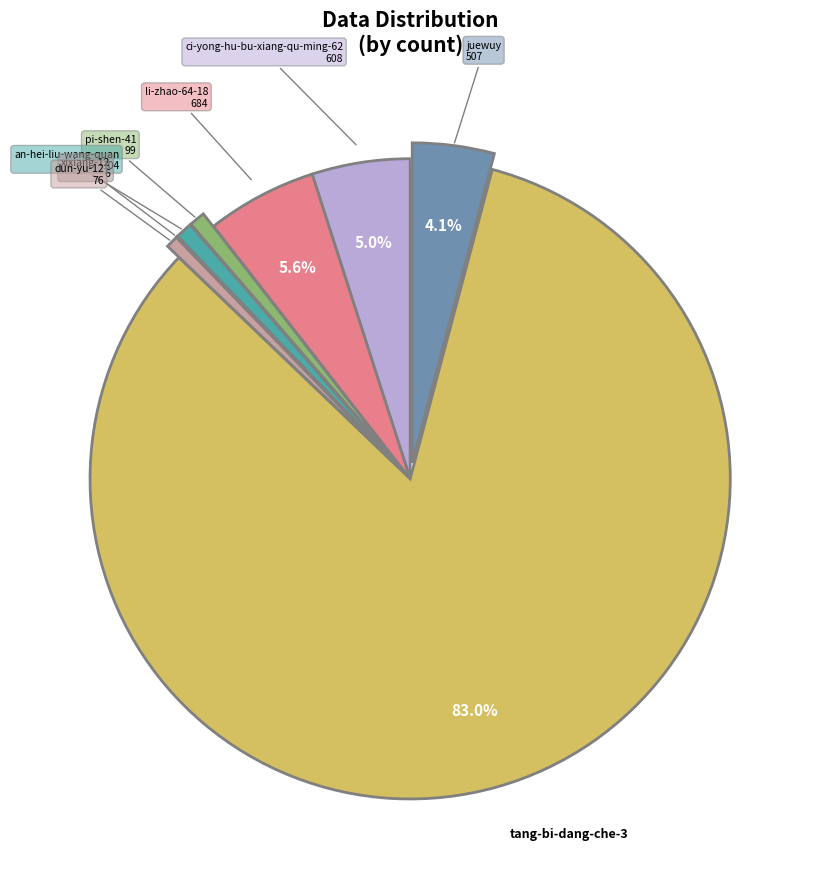

To the nearest percent, what is the difference between the largest and smallest slice percentages?

83%